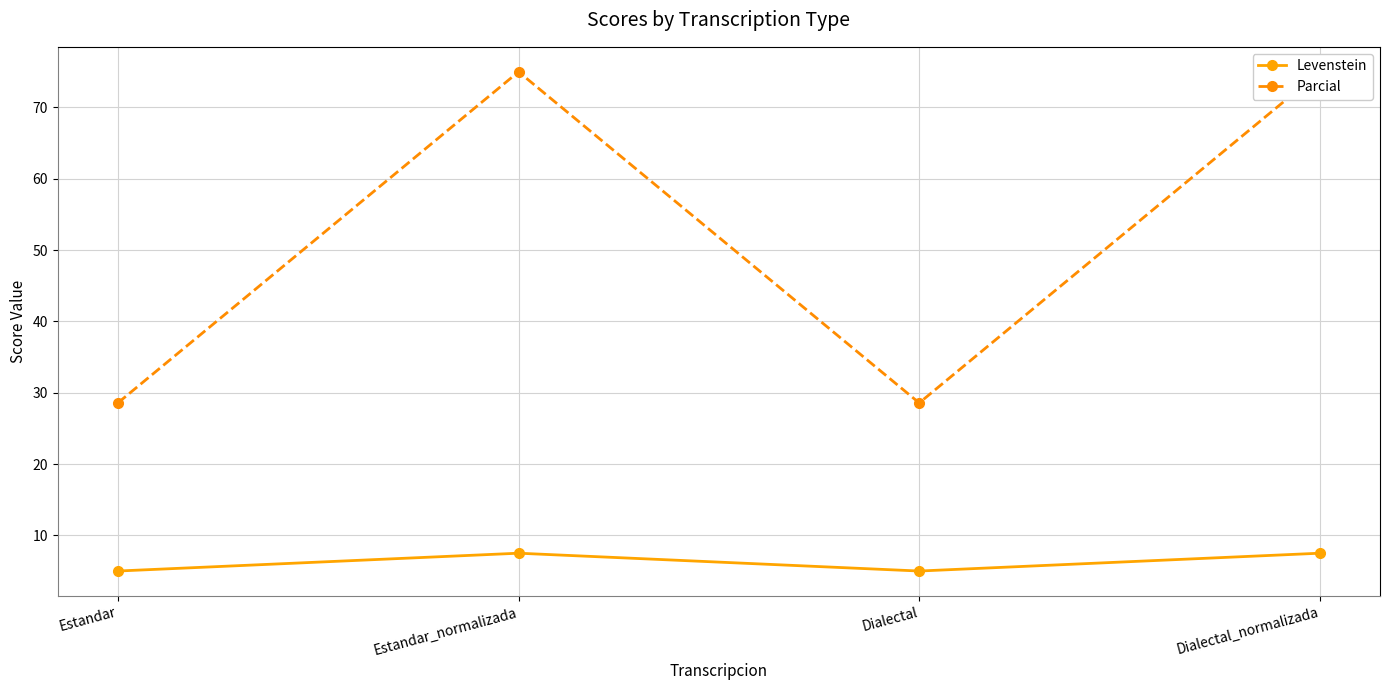

Which series changed the most between Estandar_normalizada and Dialectal?

Parcial